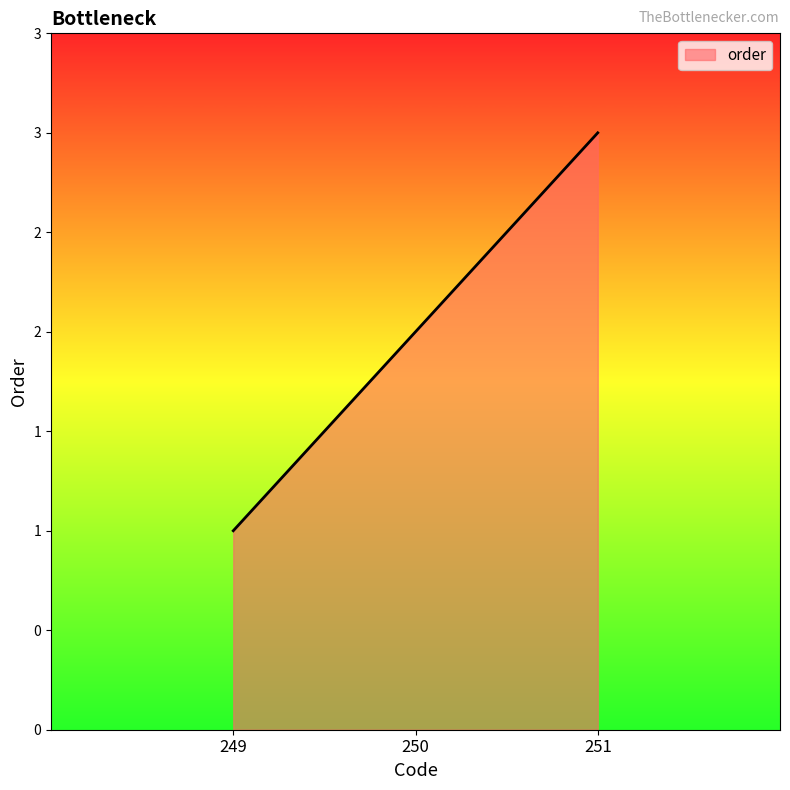

Rank the categories by value from highest to lowest.

251, 250, 249